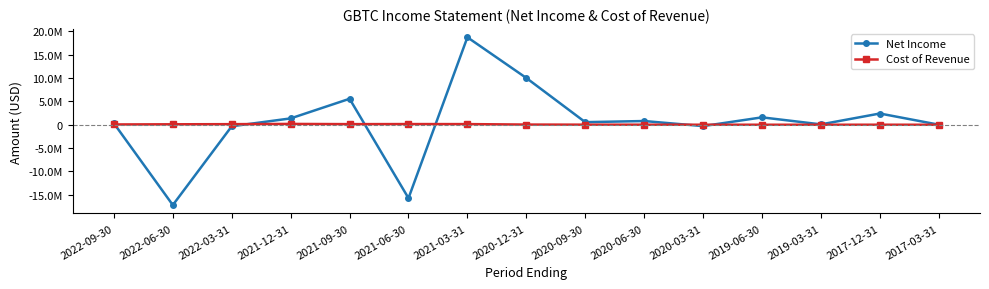

Reading right to left, list all the values displayed in this chart.

Net Income: 20100	2411900	84500	1590600	-283500	802700	560400	10023300	18738700	-15716500	5566000	1366200	-320200	-17192400	311300
Cost of Revenue: 900	14200	3900	8100	11800	14800	22100	44800	144300	151500	137300	182400	131000	103700	68300